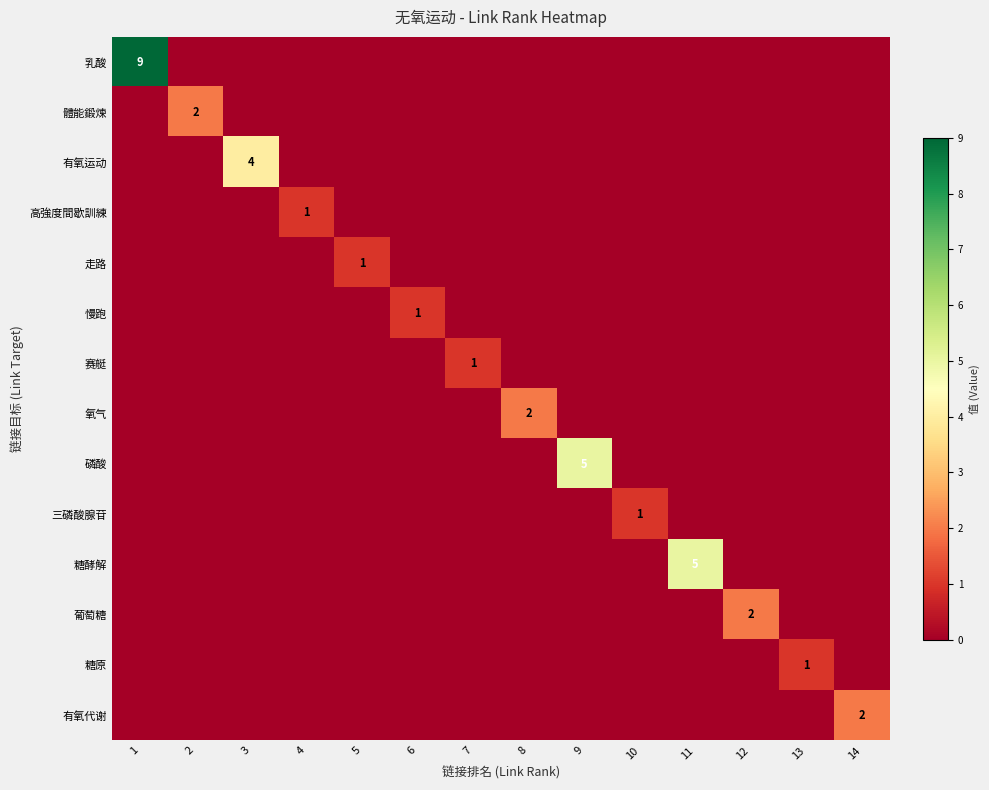

True or false: 三磷酸腺苷 has a value of 0 at 10.

False